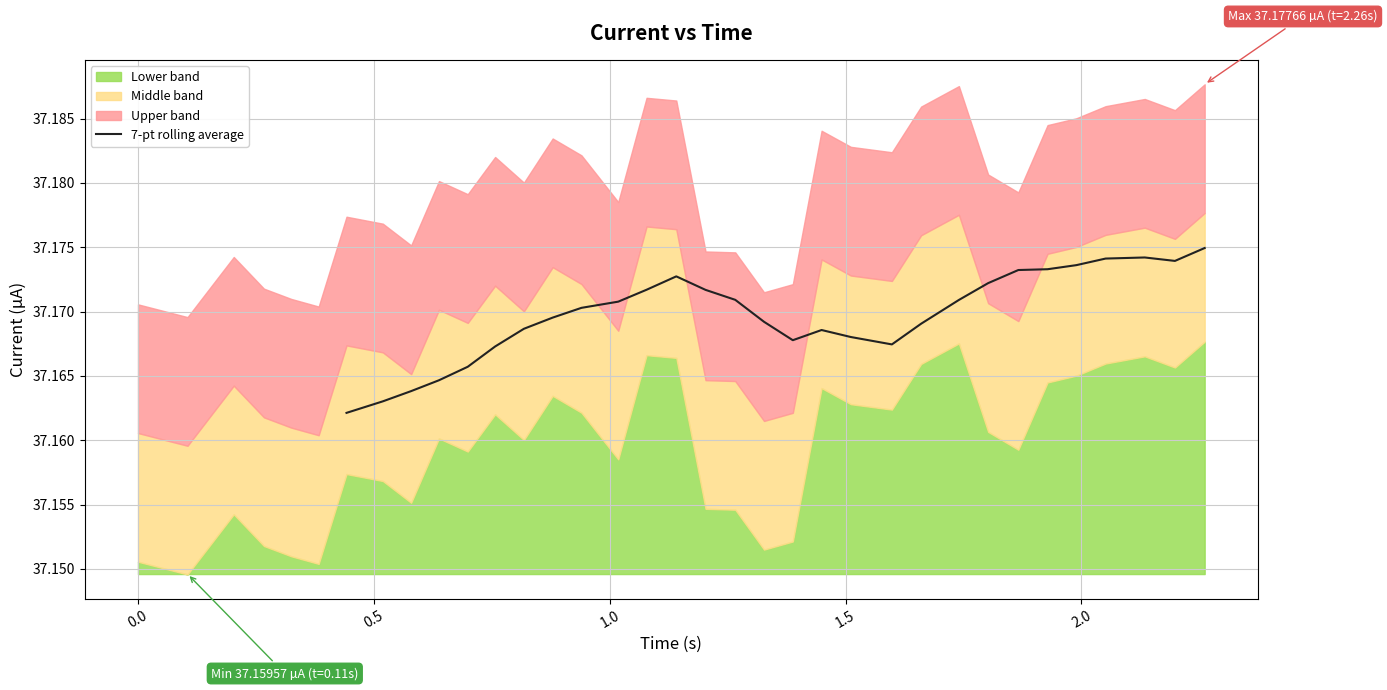

How many lines are shown in the chart?

1